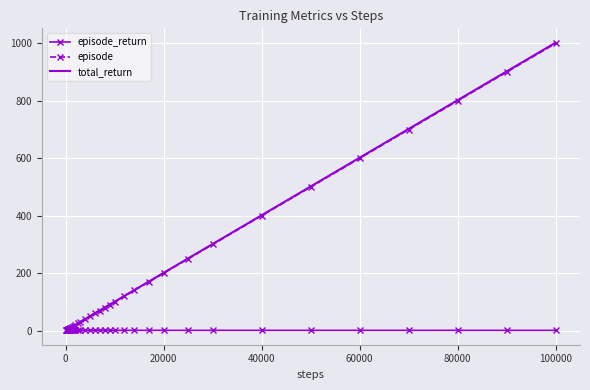

What is the maximum value shown in the chart?

1002.6